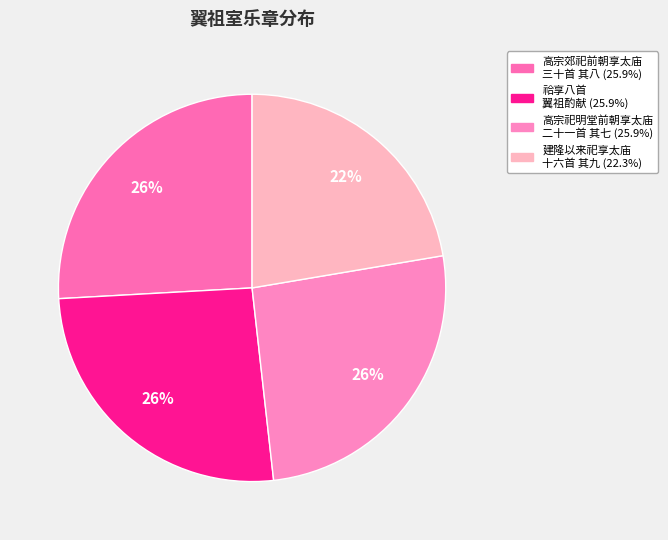

Which slice is the smallest?

建隆以来祀享太庙十六首 其九 翼祖室用《大顺》。